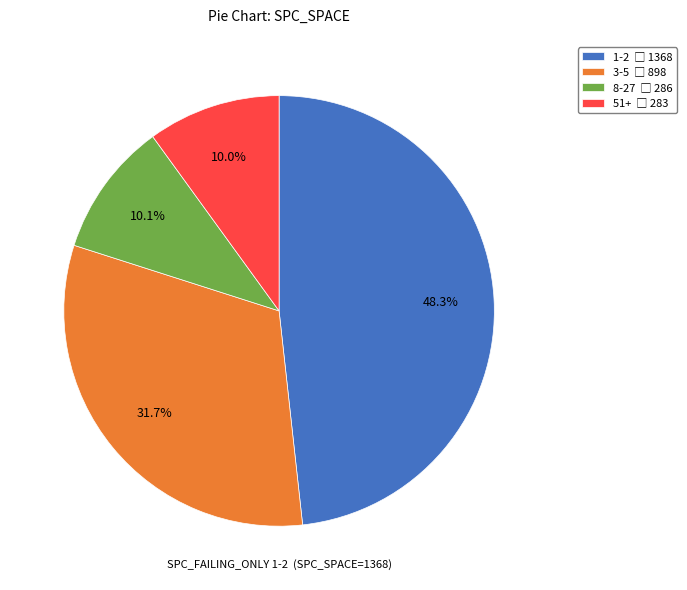

Is there any slice that represents more than half of the pie?

No